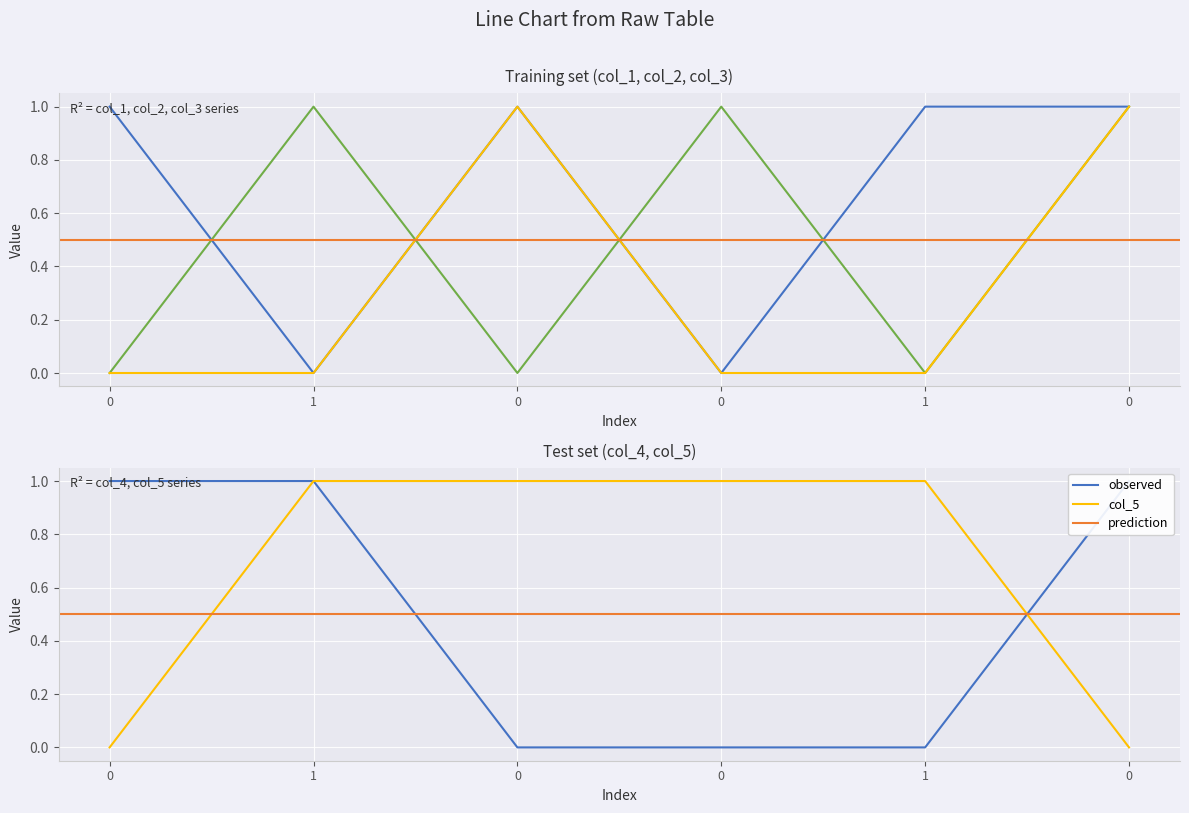

Between 1 and 0, which series saw the biggest shift?

col_4